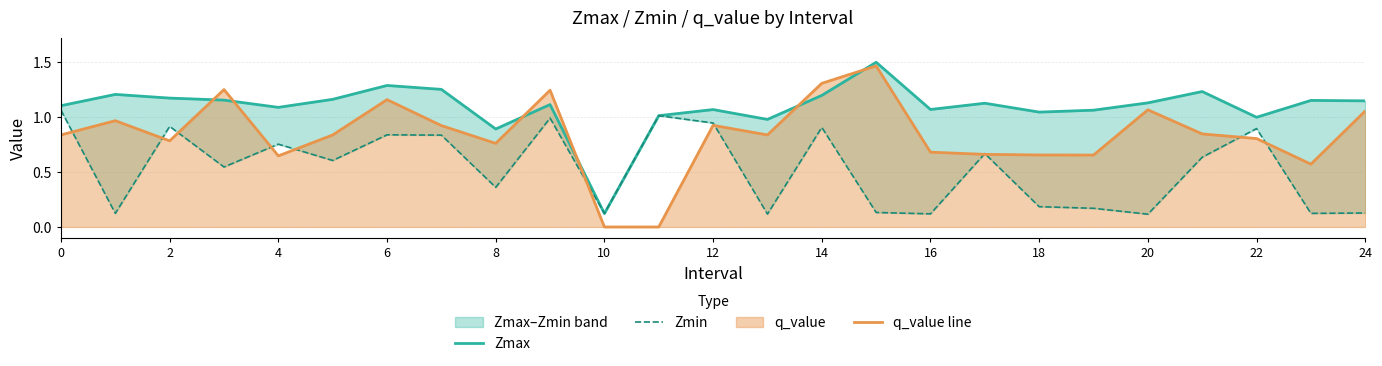

Is it true that q_value line equals 0.8 at 2?

True